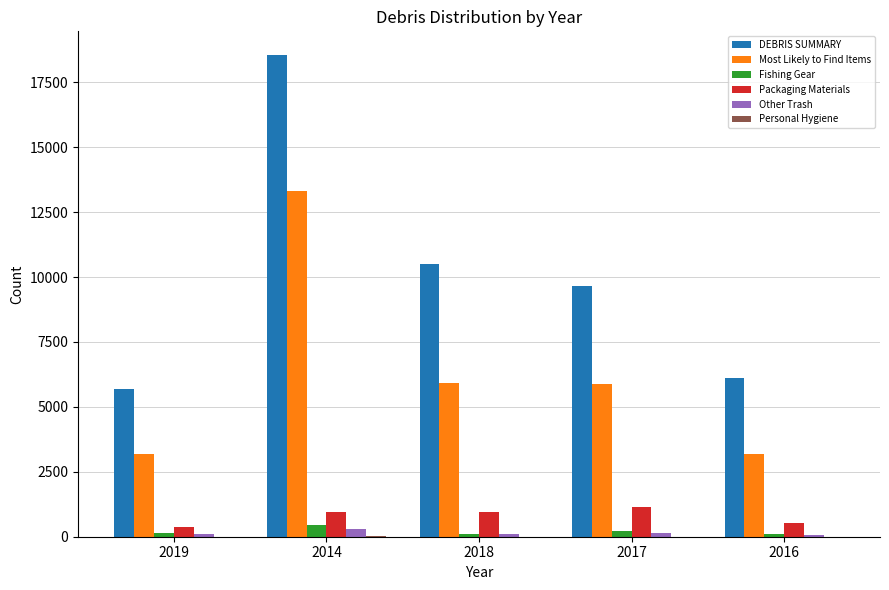

Are the bars grouped side by side (vs. stacked)?

Yes